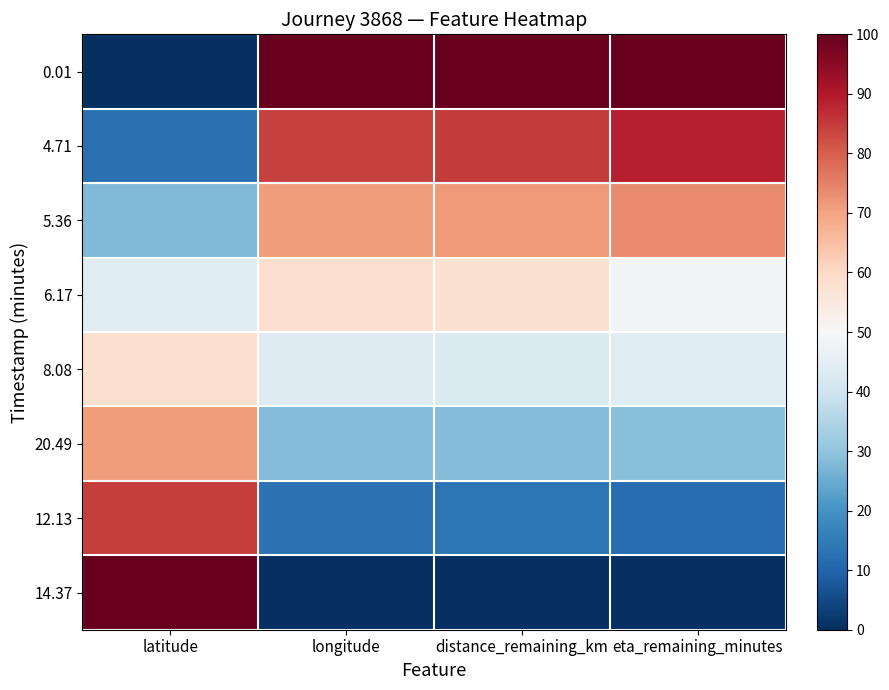

Count the number of data series in this chart.

8